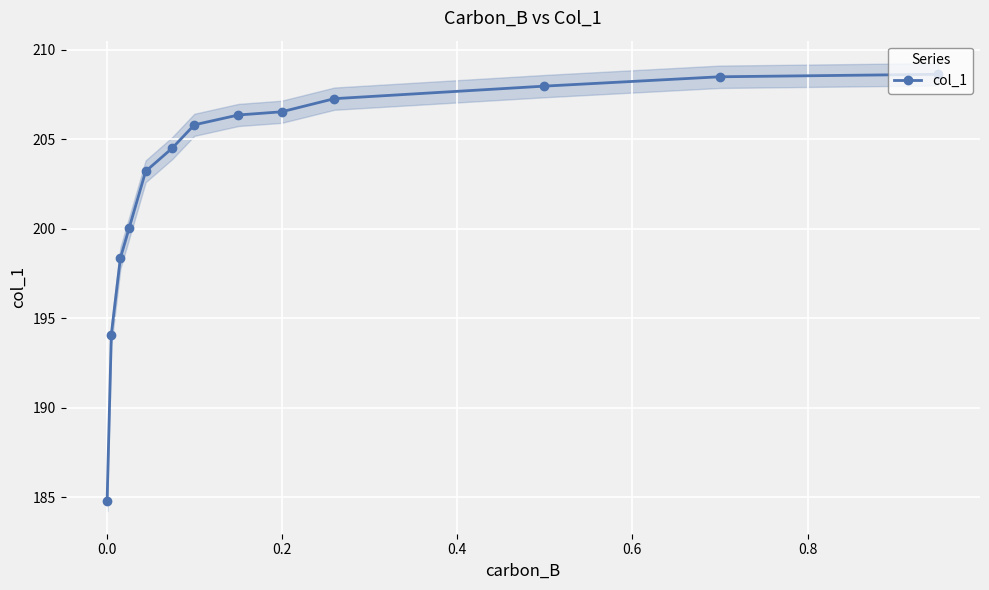

What is the value of the col_1 point at the 8th from the left?

206.4